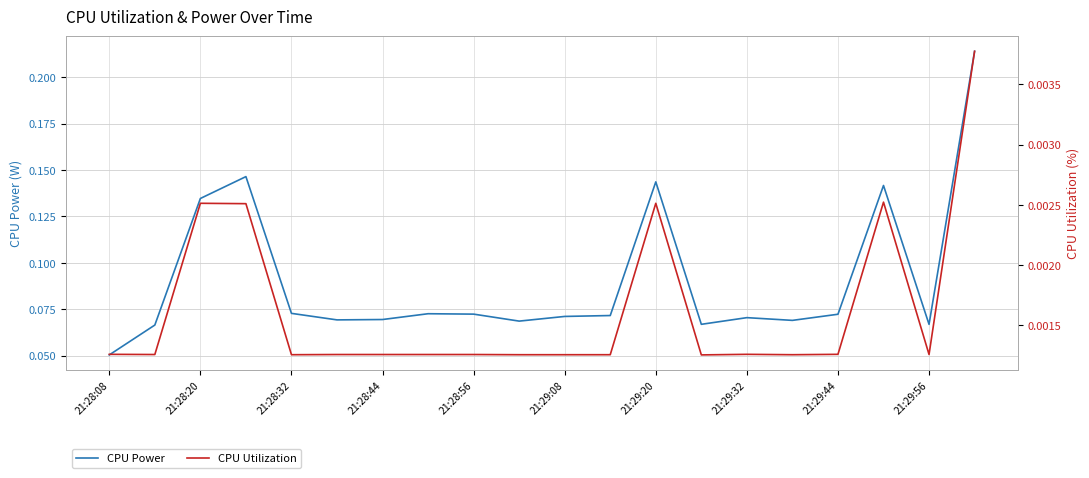

What are all the series names shown in the legend?

CPU Power, CPU Utilization